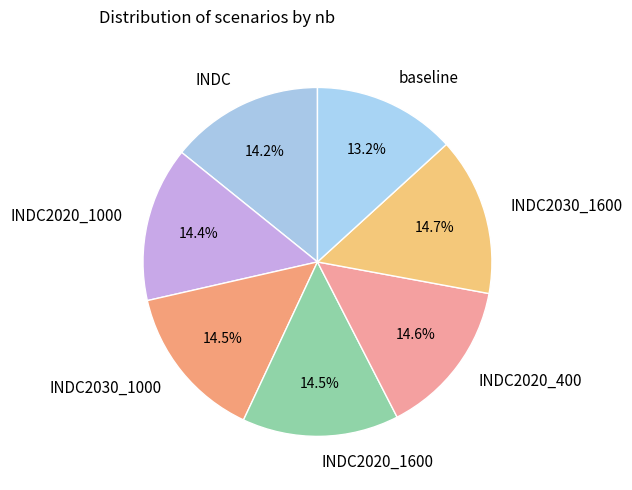

What is the ratio of the value at INDC2030_1000 to the value at INDC?

1.0